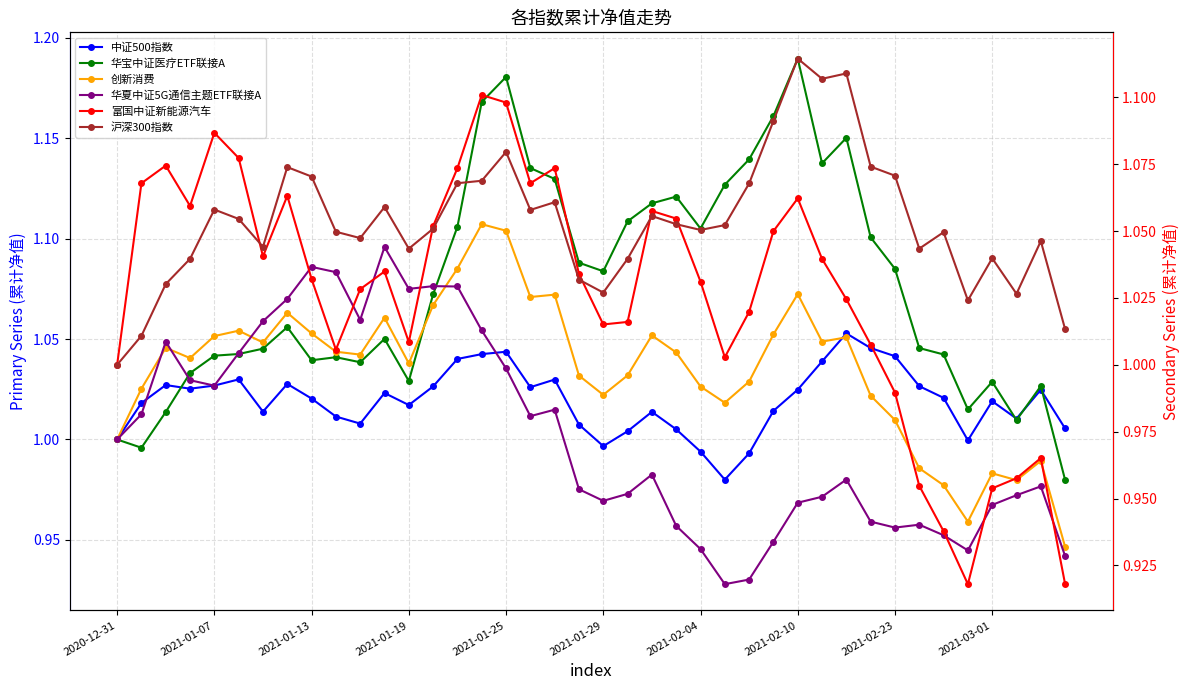

Reading left to right, transcribe all the data shown in this chart.

中证500指数: 1.0	1.0	1.0	1.0	1.0	1.0	1.0	1.0	1.0	1.0	1.0	1.0	1.0	1.0	1.0	1.0	1.0	1.0	1.0	1.0	1.0	1.0	1.0	1.0	1.0	1.0	1.0	1.0	1.0	1.0	1.1	1.0	1.0	1.0	1.0	1.0	1.0	1.0	1.0	1.0
华宝中证医疗ETF联接A: 1.0	1.0	1.0	1.0	1.0	1.0	1.0	1.1	1.0	1.0	1.0	1.1	1.0	1.1	1.1	1.2	1.2	1.1	1.1	1.1	1.1	1.1	1.1	1.1	1.1	1.1	1.1	1.2	1.2	1.1	1.2	1.1	1.1	1.0	1.0	1.0	1.0	1.0	1.0	1.0
创新消费: 1.0	1.0	1.0	1.0	1.1	1.1	1.0	1.1	1.1	1.0	1.0	1.1	1.0	1.1	1.1	1.1	1.1	1.1	1.1	1.0	1.0	1.0	1.1	1.0	1.0	1.0	1.0	1.1	1.1	1.0	1.1	1.0	1.0	1.0	1.0	1.0	1.0	1.0	1.0	0.9
华夏中证5G通信主题ETF联接A: 1.0	1.0	1.0	1.0	1.0	1.0	1.1	1.1	1.1	1.1	1.1	1.1	1.1	1.1	1.1	1.1	1.0	1.0	1.0	1.0	1.0	1.0	1.0	1.0	0.9	0.9	0.9	0.9	1.0	1.0	1.0	1.0	1.0	1.0	1.0	0.9	1.0	1.0	1.0	0.9
富国中证新能源汽车: 1.0	1.1	1.1	1.1	1.1	1.1	1.0	1.1	1.0	1.0	1.0	1.0	1.0	1.1	1.1	1.1	1.1	1.1	1.1	1.0	1.0	1.0	1.1	1.1	1.0	1.0	1.0	1.0	1.1	1.0	1.0	1.0	1.0	1.0	0.9	0.9	1.0	1.0	1.0	0.9
沪深300指数: 1.0	1.0	1.0	1.0	1.1	1.1	1.0	1.1	1.1	1.0	1.0	1.1	1.0	1.1	1.1	1.1	1.1	1.1	1.1	1.0	1.0	1.0	1.1	1.1	1.1	1.1	1.1	1.1	1.1	1.1	1.1	1.1	1.1	1.0	1.0	1.0	1.0	1.0	1.0	1.0